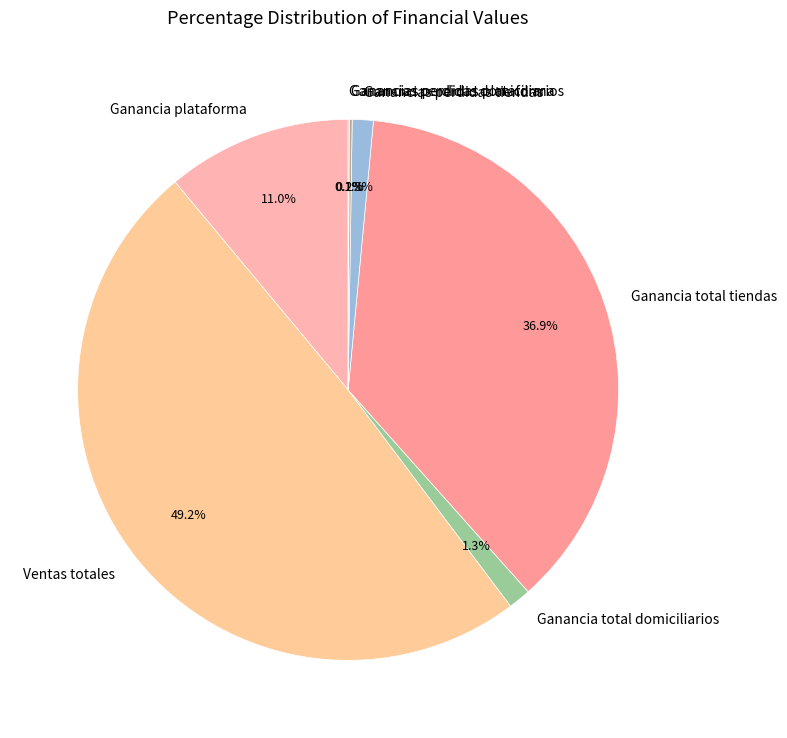

Which category has the biggest portion of the pie?

Ventas totales